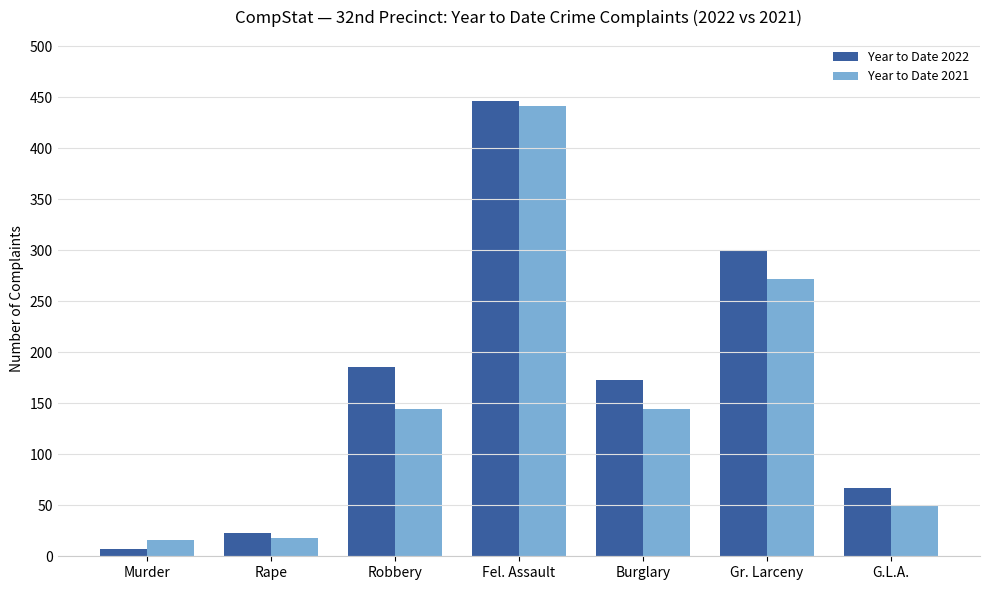

What is the sum of all Year to Date 2021 values?

1084